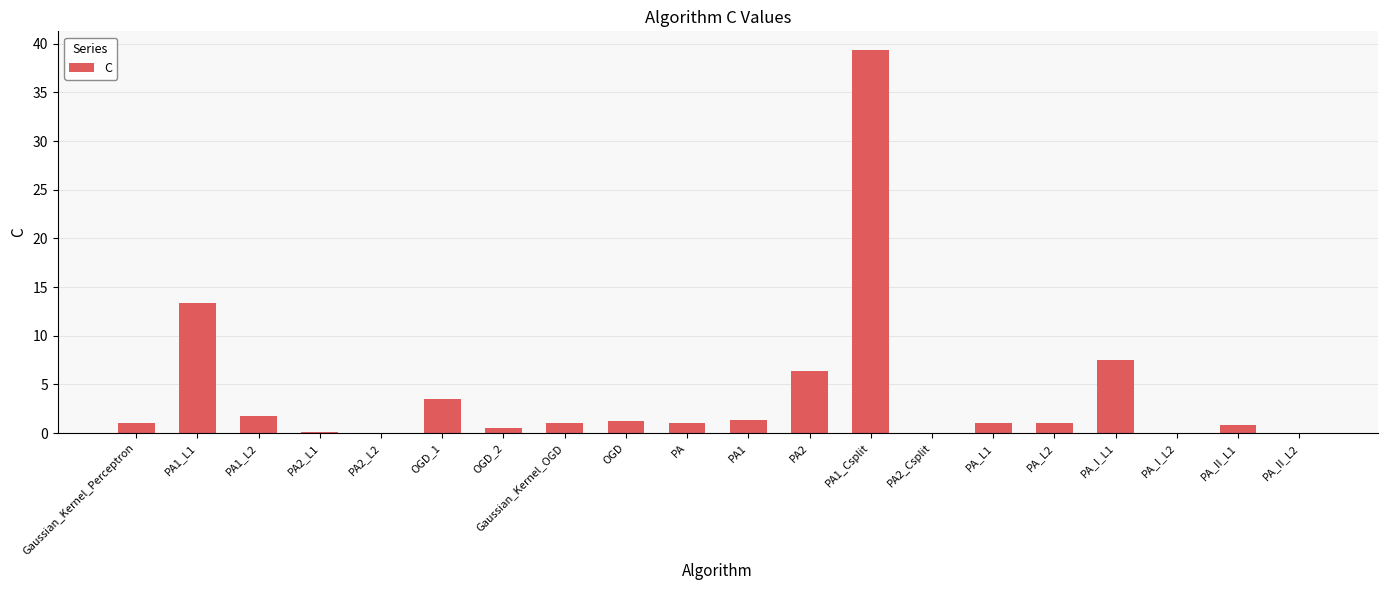

How many data points does each series have?

20